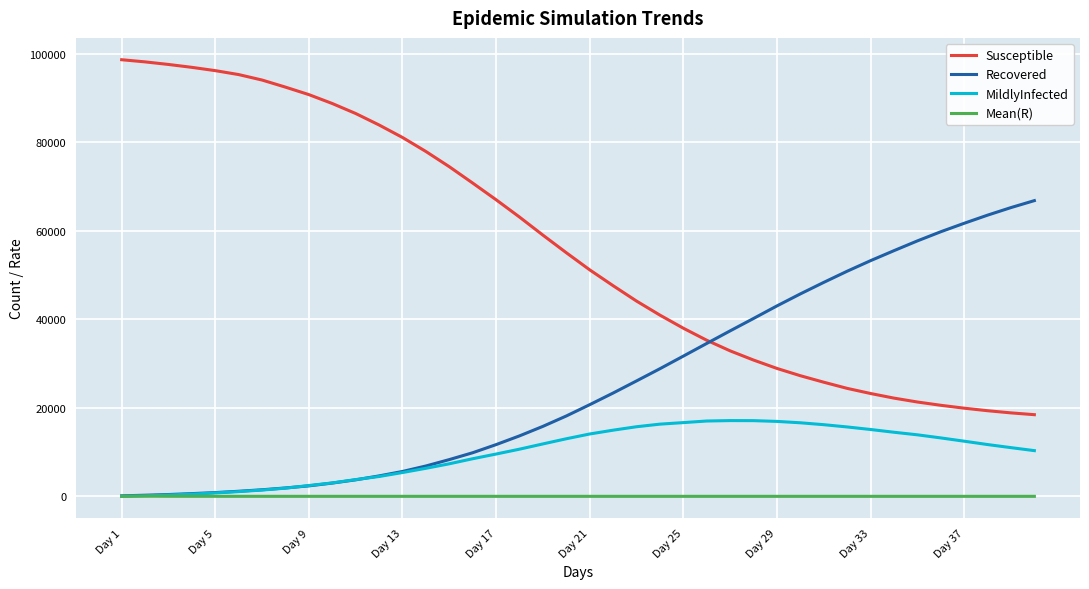

Rank the series by their average value, from highest to lowest.

Susceptible, Recovered, MildlyInfected, Mean(R)